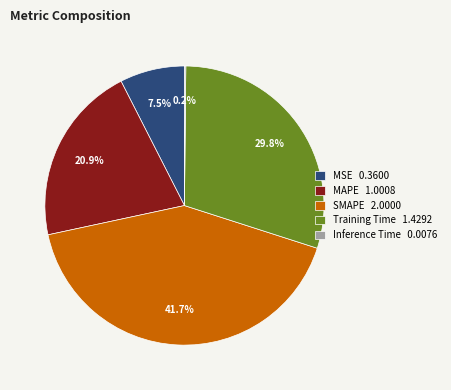

To the nearest percent, what is the average slice percentage?

20%